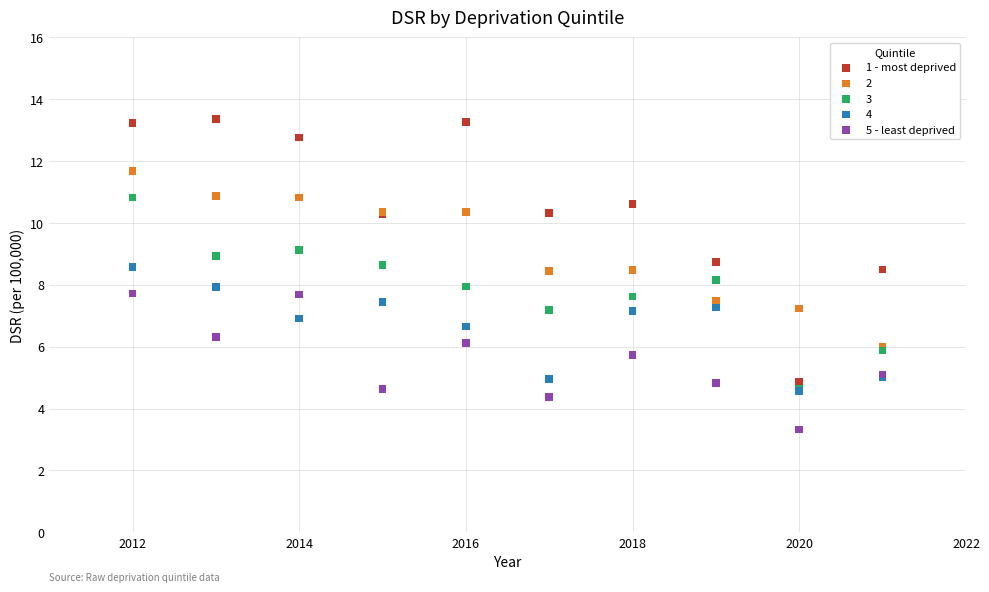

What are all the series names shown in the legend?

1 - most deprived, 2, 3, 4, 5 - least deprived